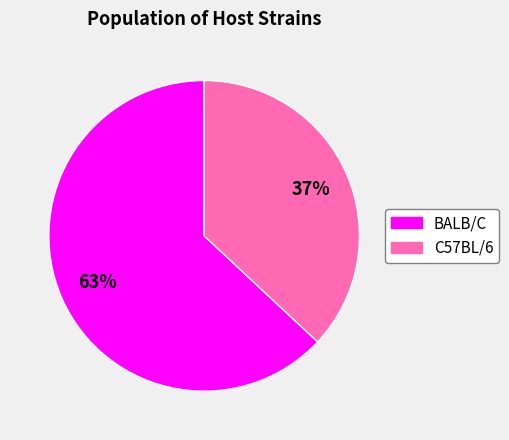

To the nearest percent, what is the difference between the BALB/C and C57BL/6 slice percentages?

26%